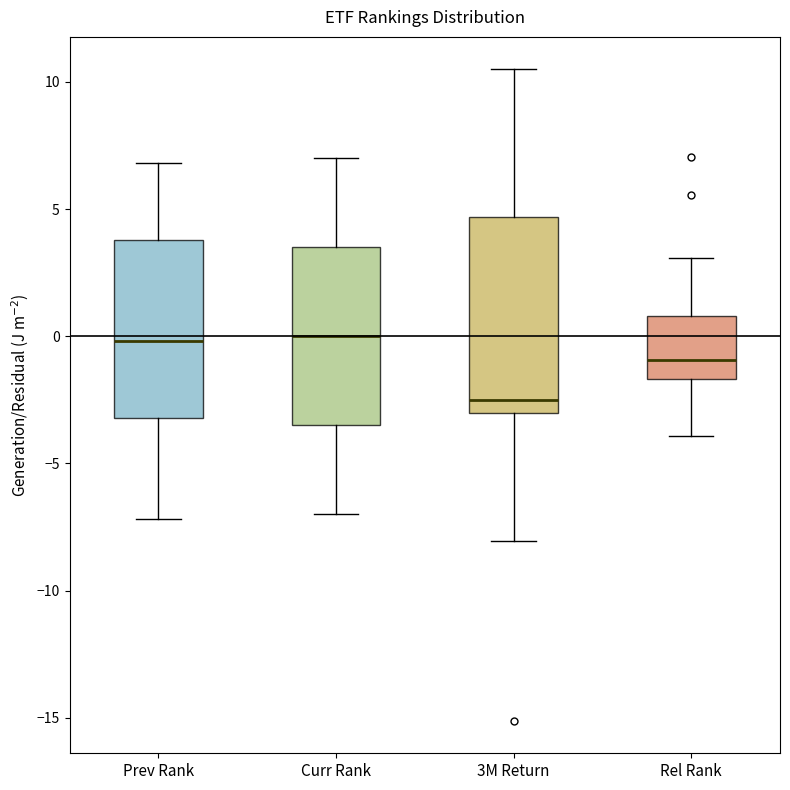

Which box's median line is the lowest?

3M Return